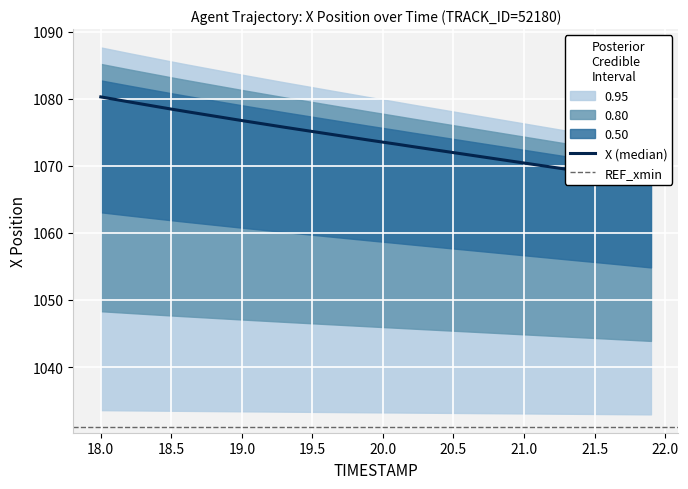

What is the label of the 7th point from the left?

18.6